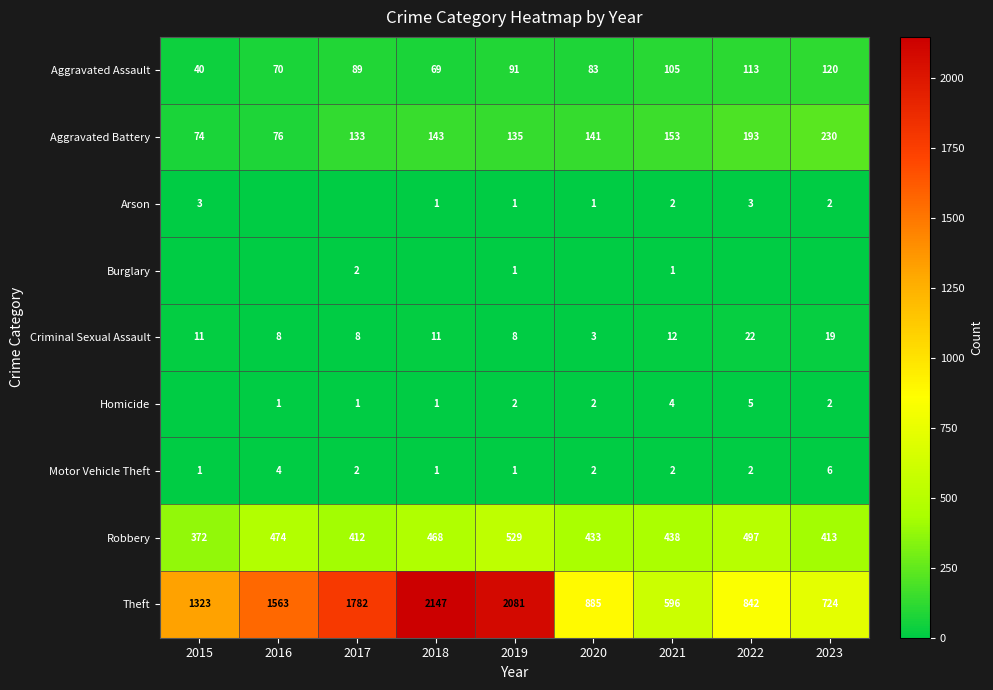

What is the sum of all Motor Vehicle Theft values?

21